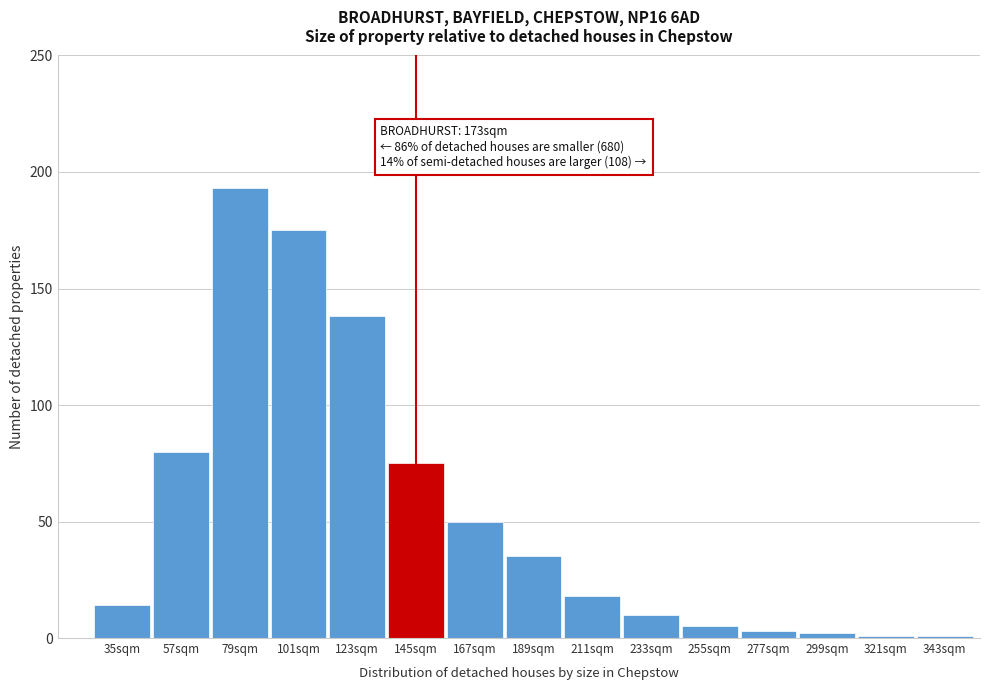

Reading left to right, transcribe all the data shown in this chart.

35sqm=14	57sqm=80	79sqm=193	101sqm=175	123sqm=138	145sqm=75	167sqm=50	189sqm=35	211sqm=18	233sqm=10	255sqm=5	277sqm=3	299sqm=2	321sqm=1	343sqm=1